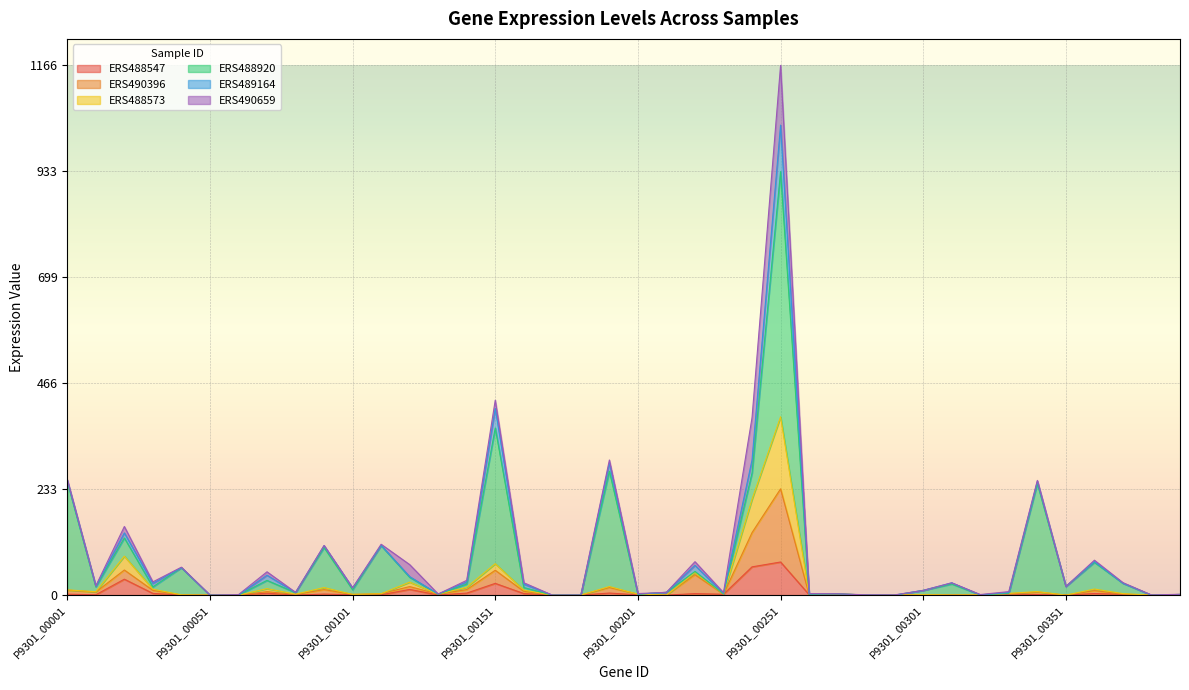

How many data points does each series have?

40